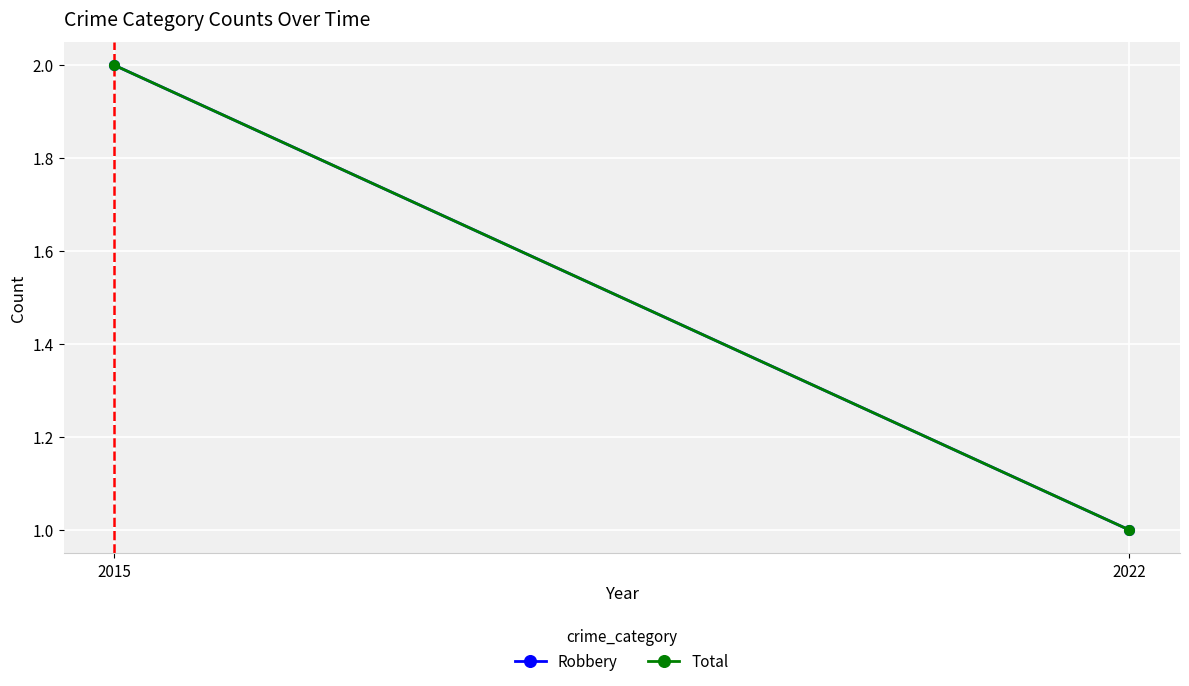

What is the approximate value of Total at 2022?

1